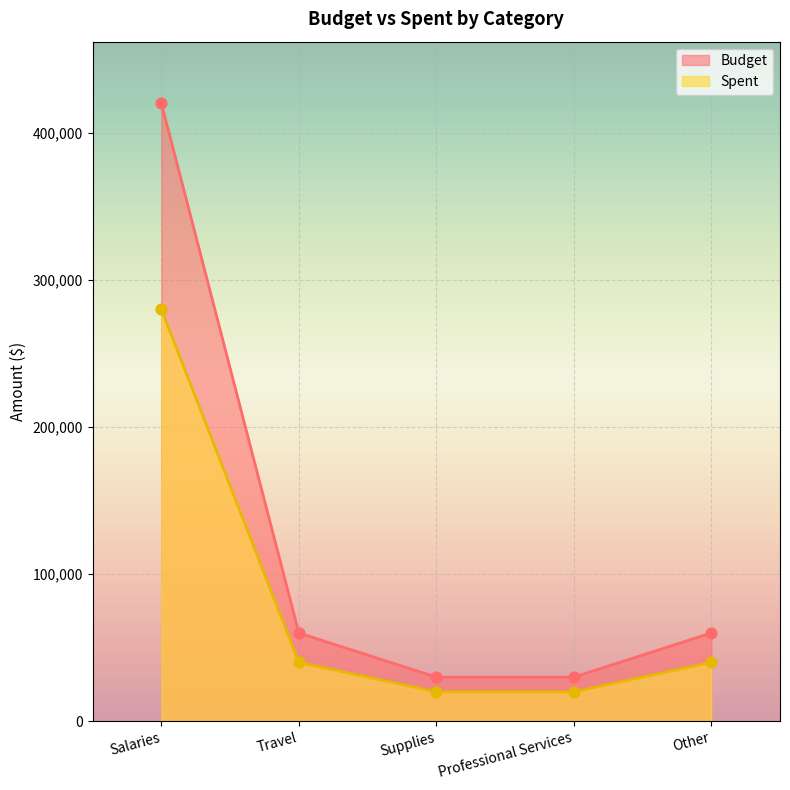

Is the value of Spent at Salaries greater than the value of Budget at Professional Services?

Yes